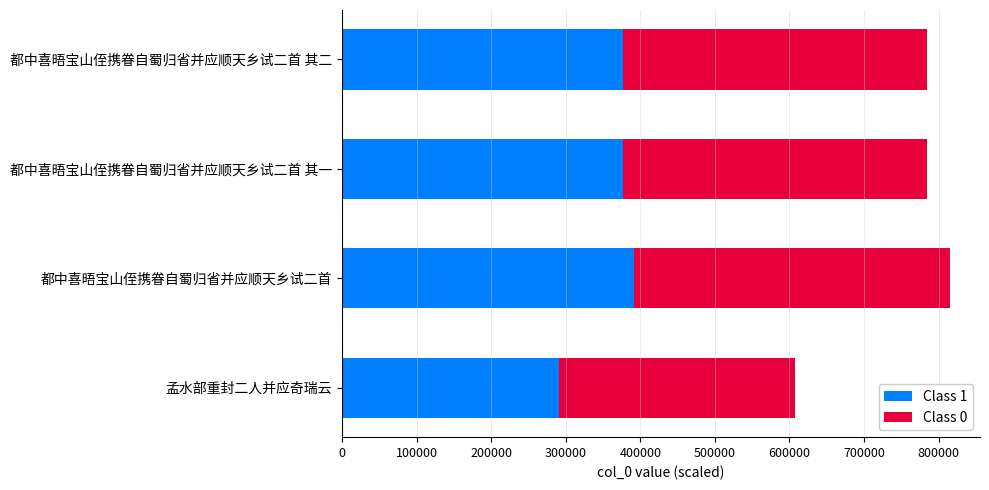

What value does the Class 1 series have at 孟水部重封二人并应奇瑞云?

291380.6